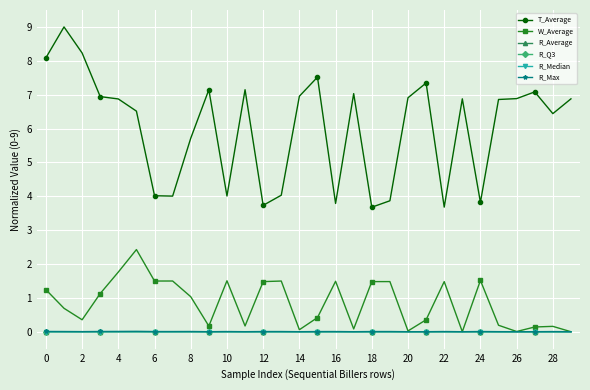

At how many categories does at least one series exceed 3?

30